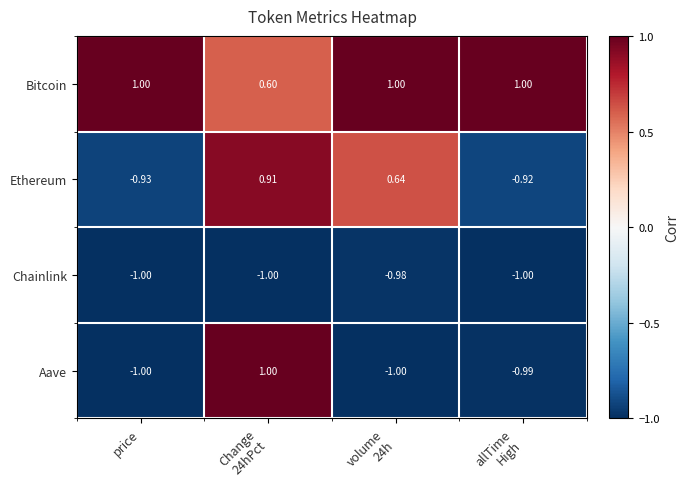

Which series has the largest total across all categories?

Bitcoin